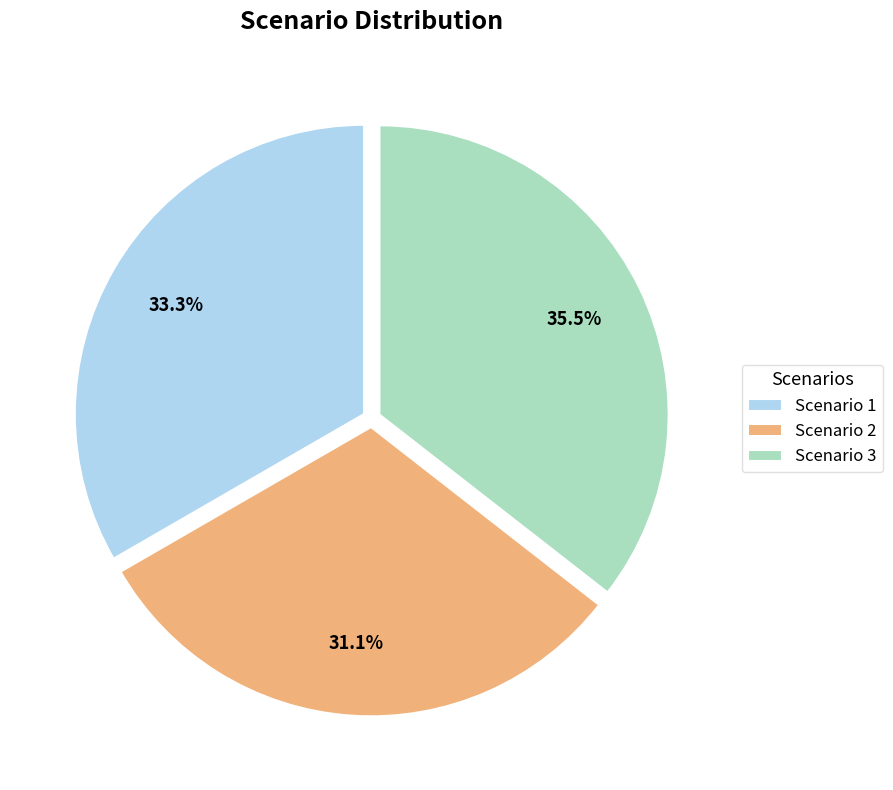

What is the ratio of the value at Scenario 2 to the value at Scenario 3?

0.9